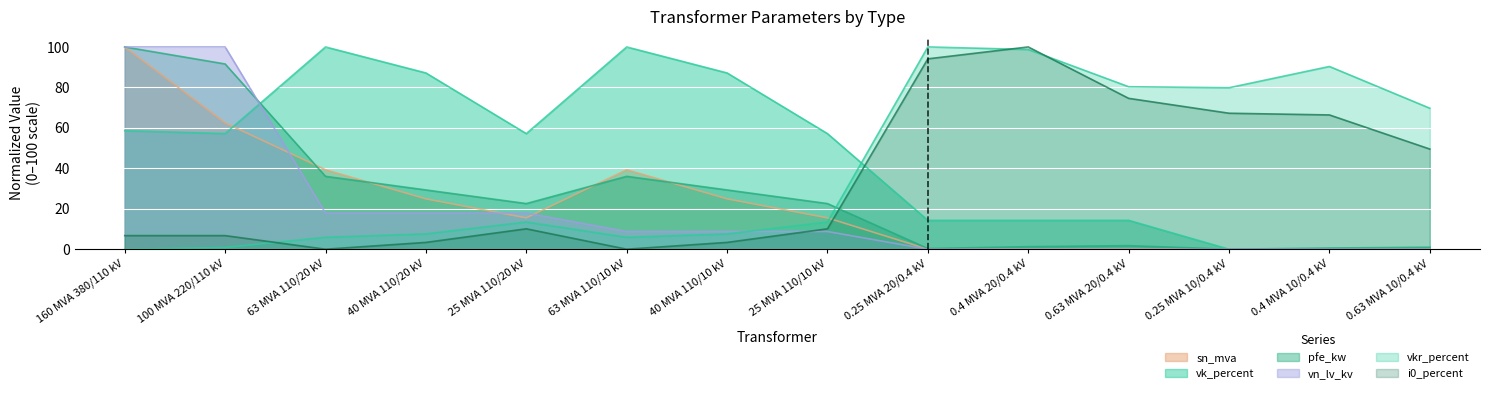

The value of vn_lv_kv at 0.25 MVA 10/0.4 kV is 0.0. True or false?

True